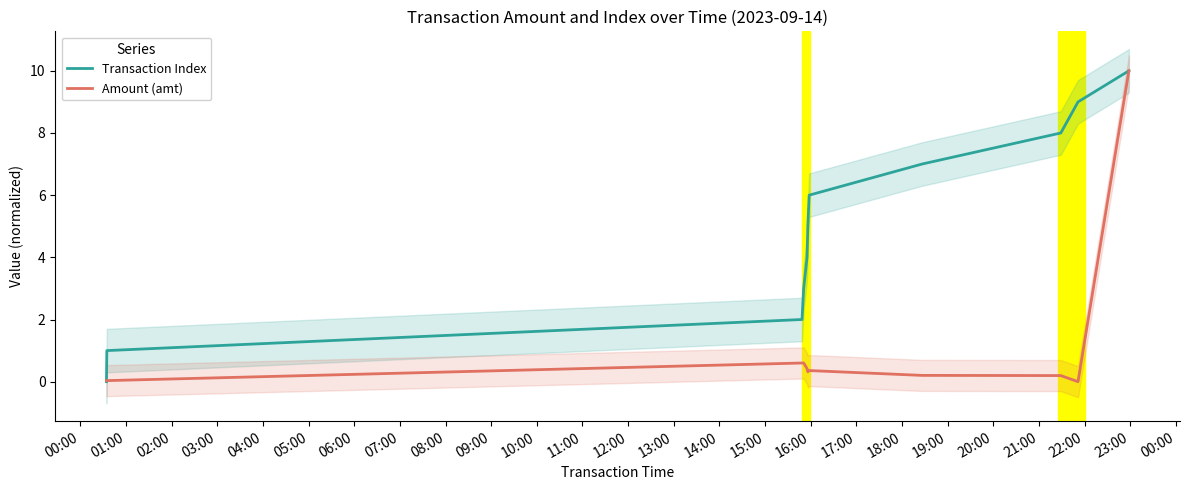

True or false: Transaction Index has more than 0 interior local peaks.

False